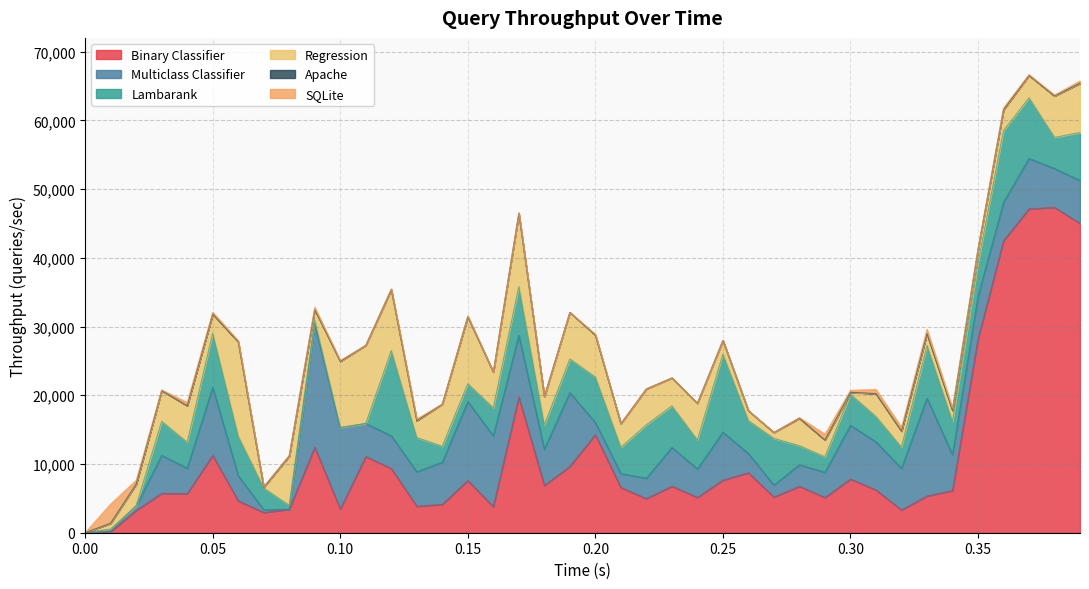

What is the difference between the SQLite values at 31 and 13?

357